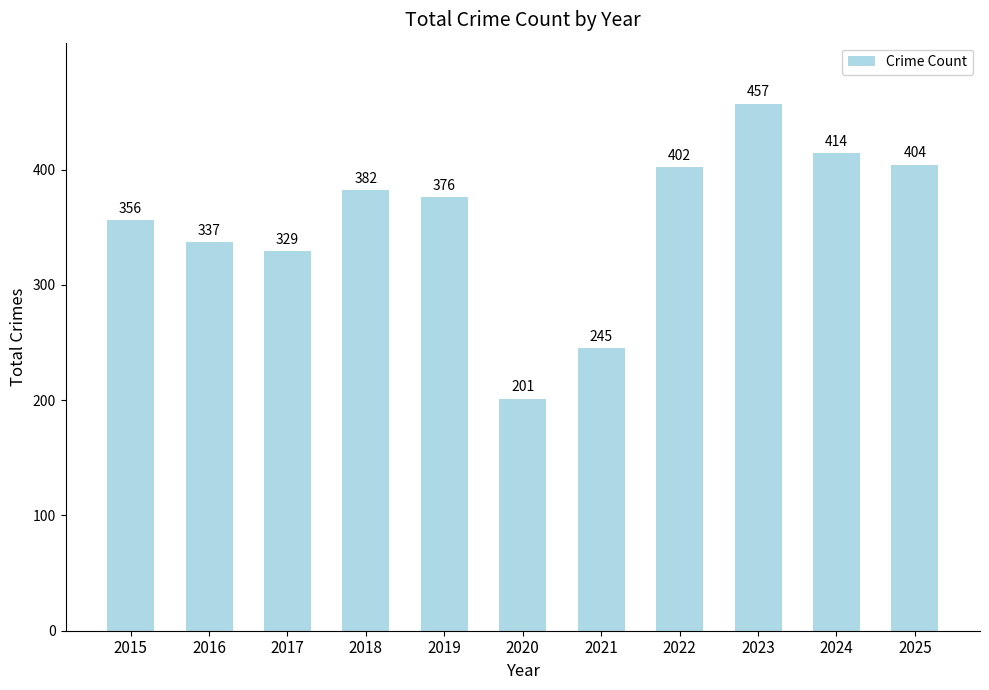

What is the difference between the values at 2023 and 2022?

55